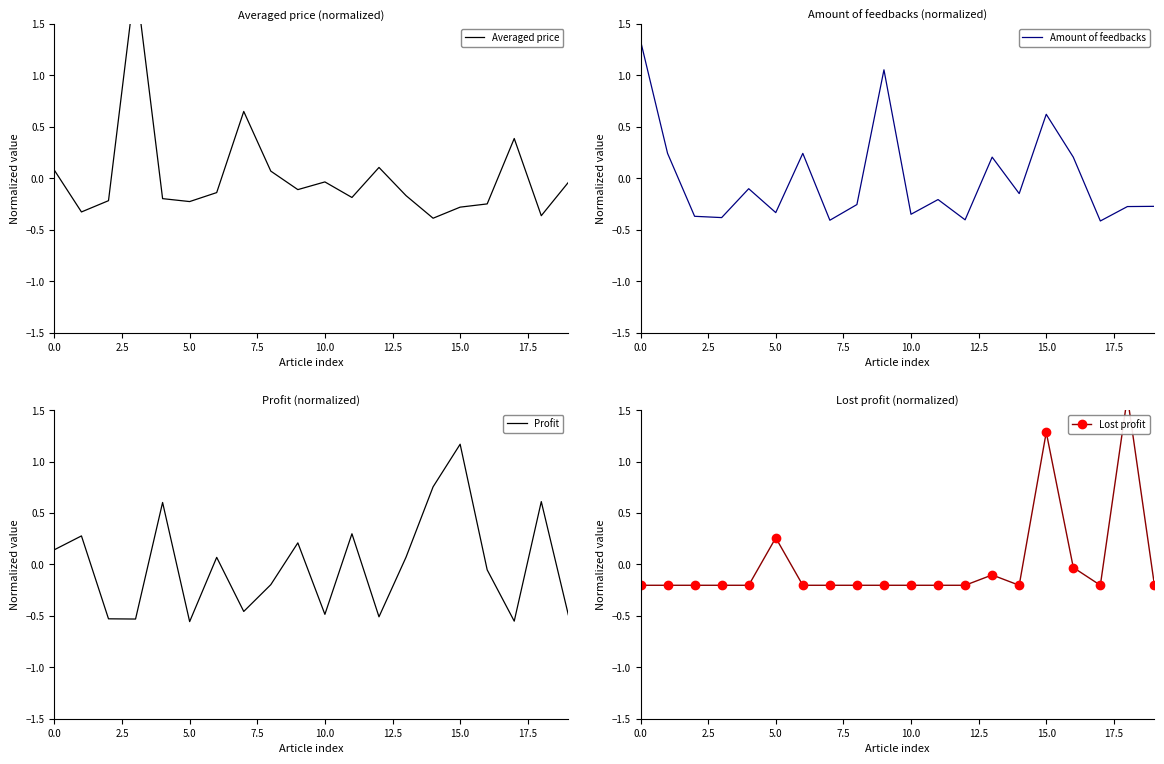

True or false: Averaged price and Profit cross at least once.

True